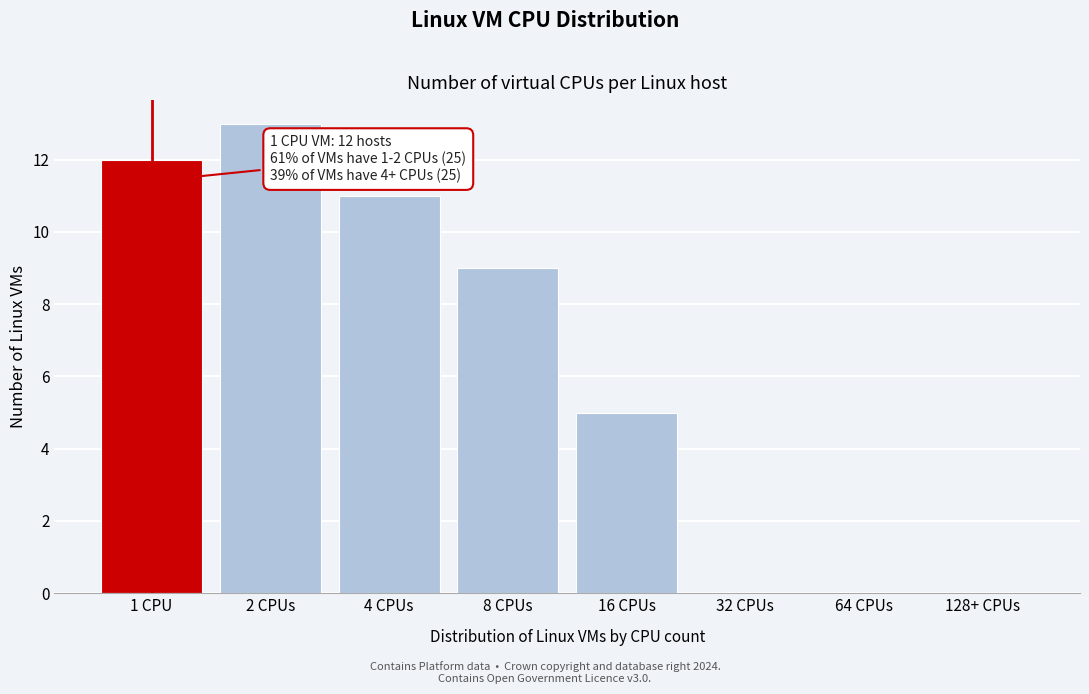

Reading right to left, list all the values displayed in this chart.

128+ CPUs=0	64 CPUs=0	32 CPUs=0	16 CPUs=5	8 CPUs=9	4 CPUs=11	2 CPUs=13	1 CPU=12